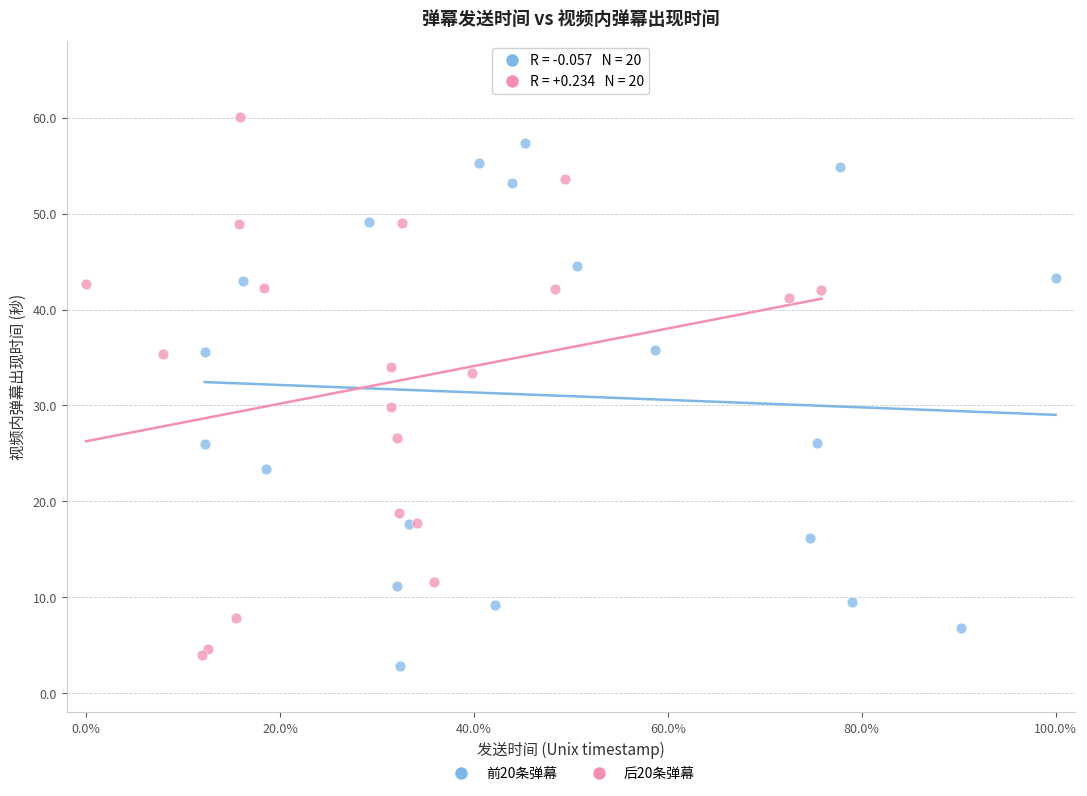

What are all the series names shown in the legend?

前20条弹幕, 后20条弹幕